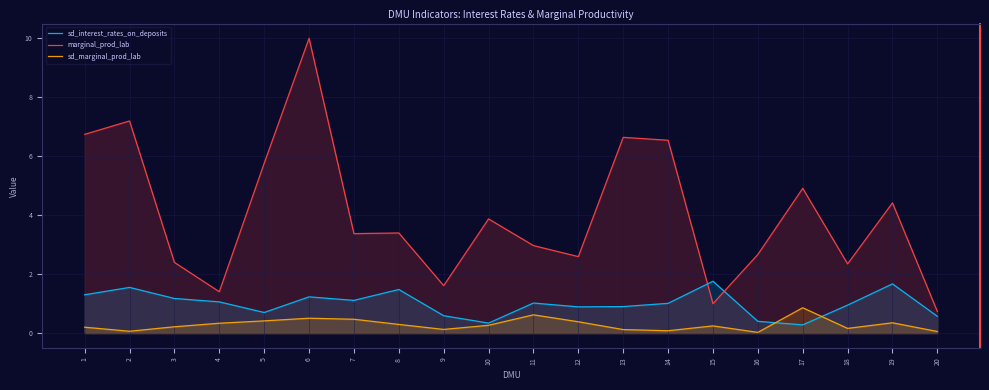

Reading left to right, transcribe all the data shown in this chart.

sd_interest_rates_on_deposits: 1.3	1.6	1.2	1.1	0.7	1.2	1.1	1.5	0.6	0.3	1.0	0.9	0.9	1.0	1.8	0.4	0.3	0.9	1.7	0.6
marginal_prod_lab: 6.7	7.2	2.4	1.4	5.8	10.0	3.4	3.4	1.6	3.9	3.0	2.6	6.6	6.5	1.0	2.7	4.9	2.3	4.4	0.7
sd_marginal_prod_lab: 0.2	0.1	0.2	0.3	0.4	0.5	0.5	0.3	0.1	0.3	0.6	0.4	0.1	0.1	0.2	0.0	0.9	0.2	0.3	0.1